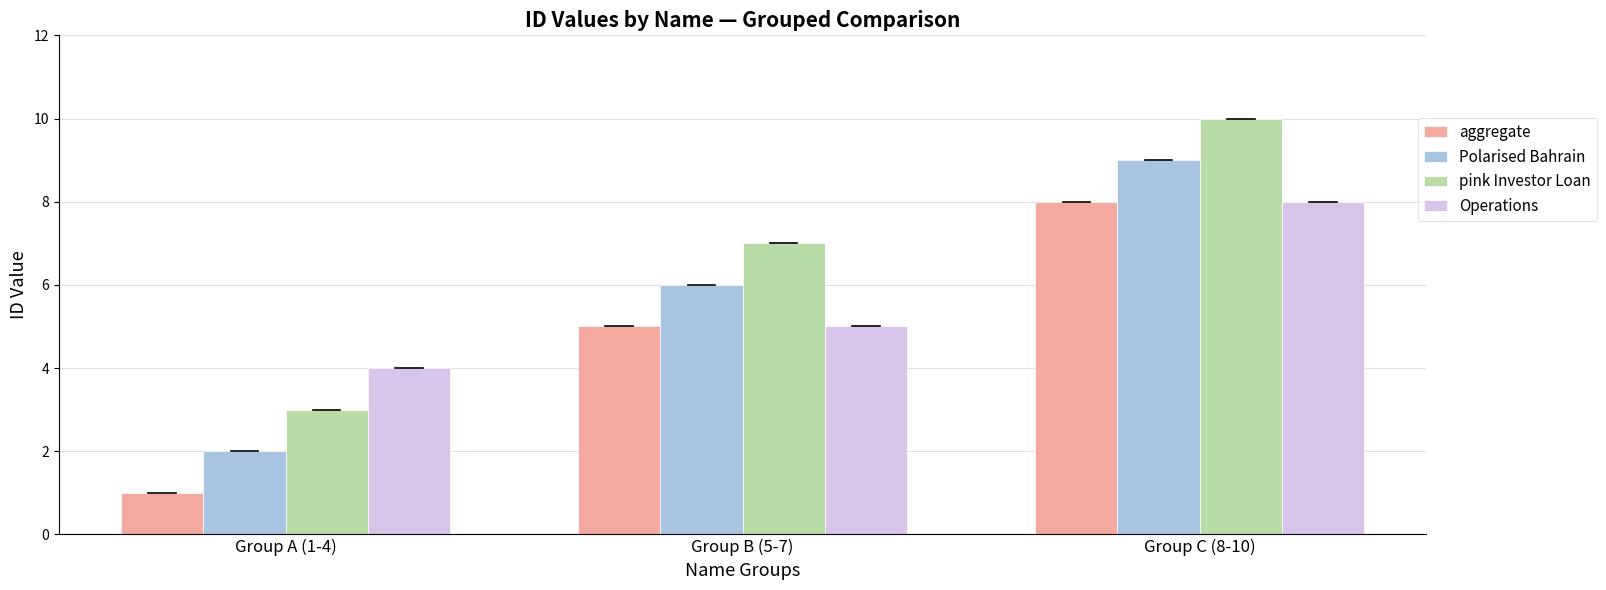

What is the difference between the highest and lowest values at Group A (1-4)?

3